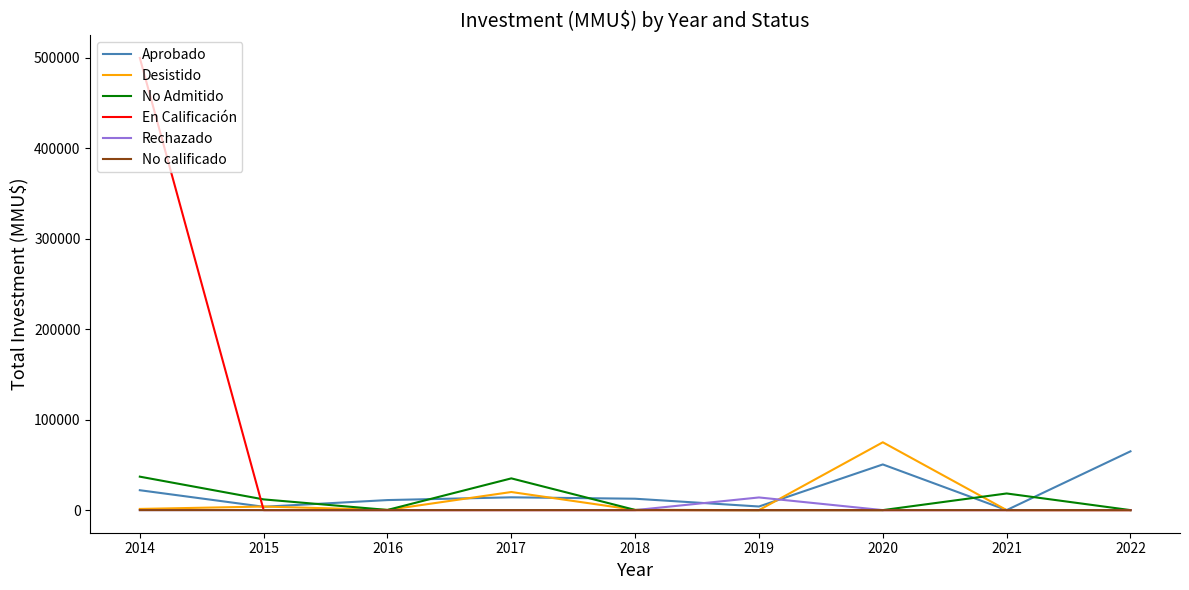

How many series are shown in this chart?

6